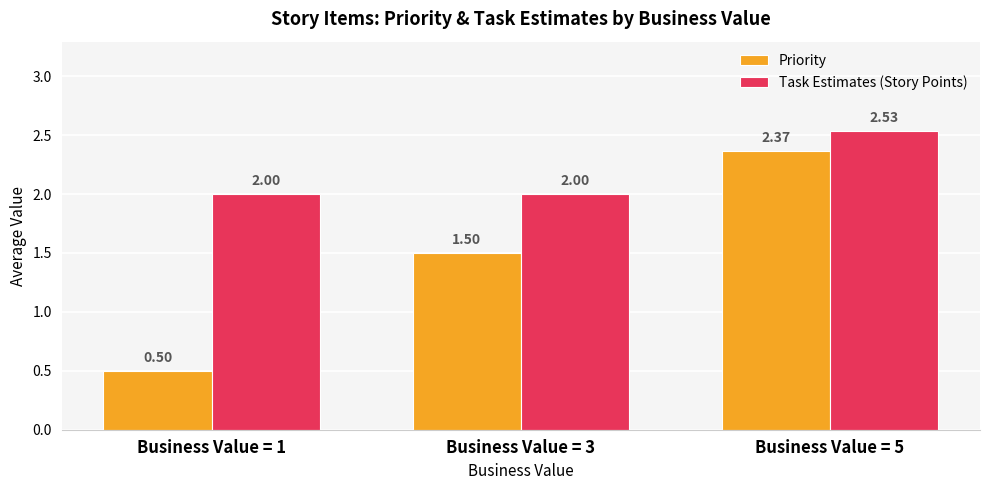

Rank the categories by Priority value from highest to lowest.

Business Value = 5, Business Value = 3, Business Value = 1